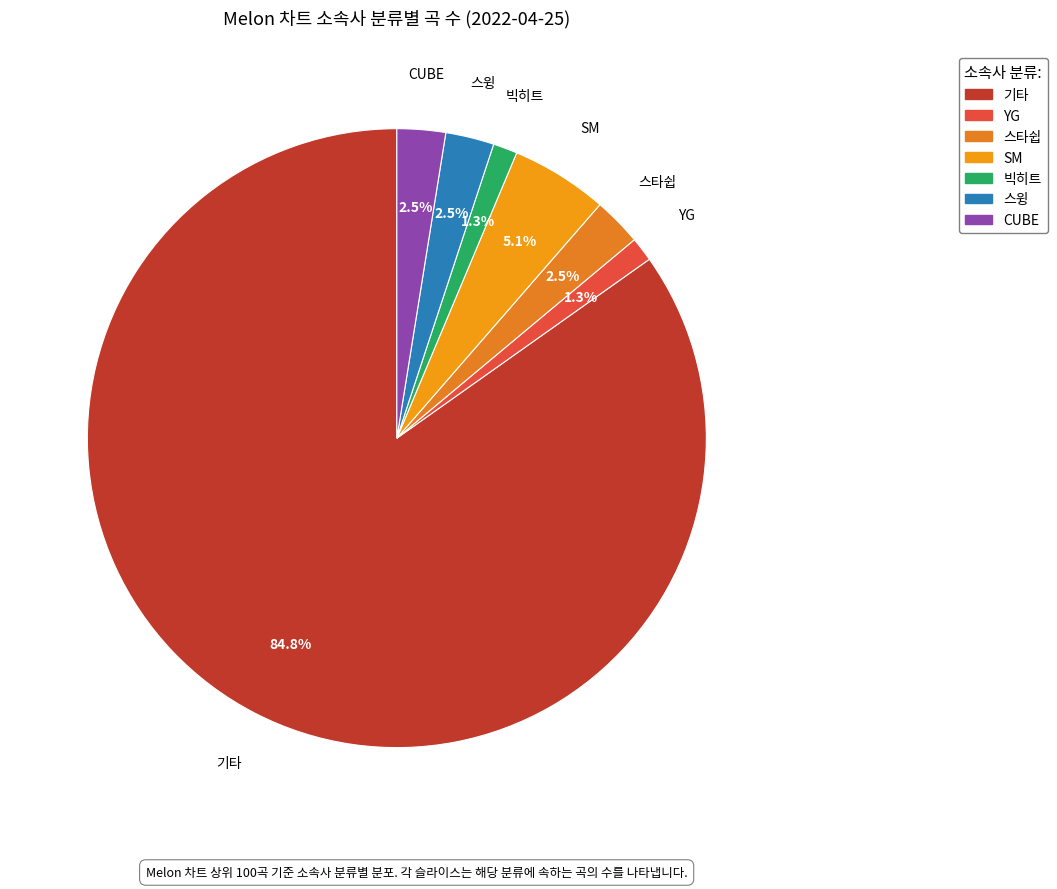

Which category has the biggest portion of the pie?

기타